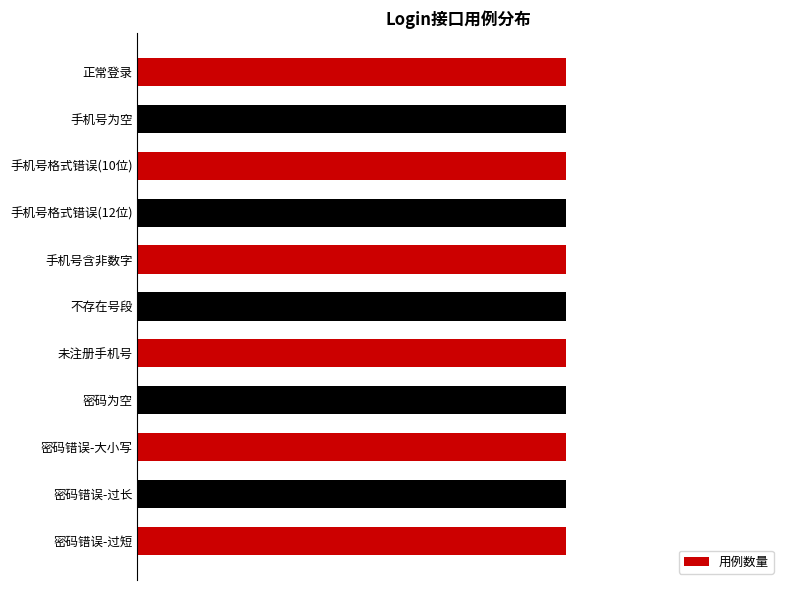

What is the smallest value displayed?

1